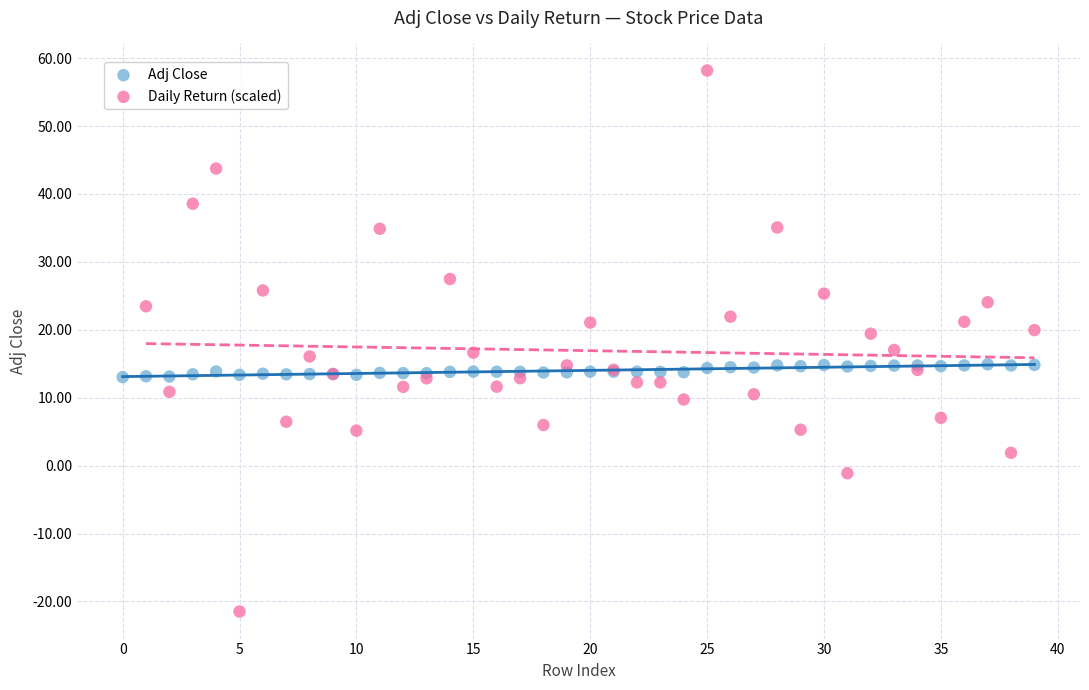

Which series has the largest Y range (max minus min)?

Daily Return (scaled)